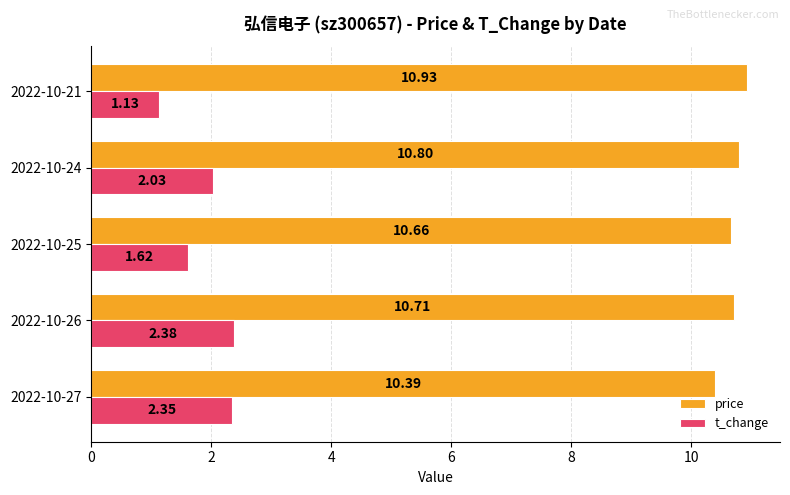

What is the spread (max minus min) of values at 2022-10-27?

8.0